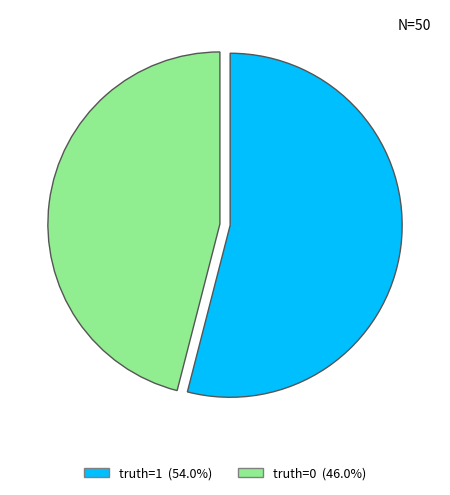

Does any single category account for the majority?

Yes